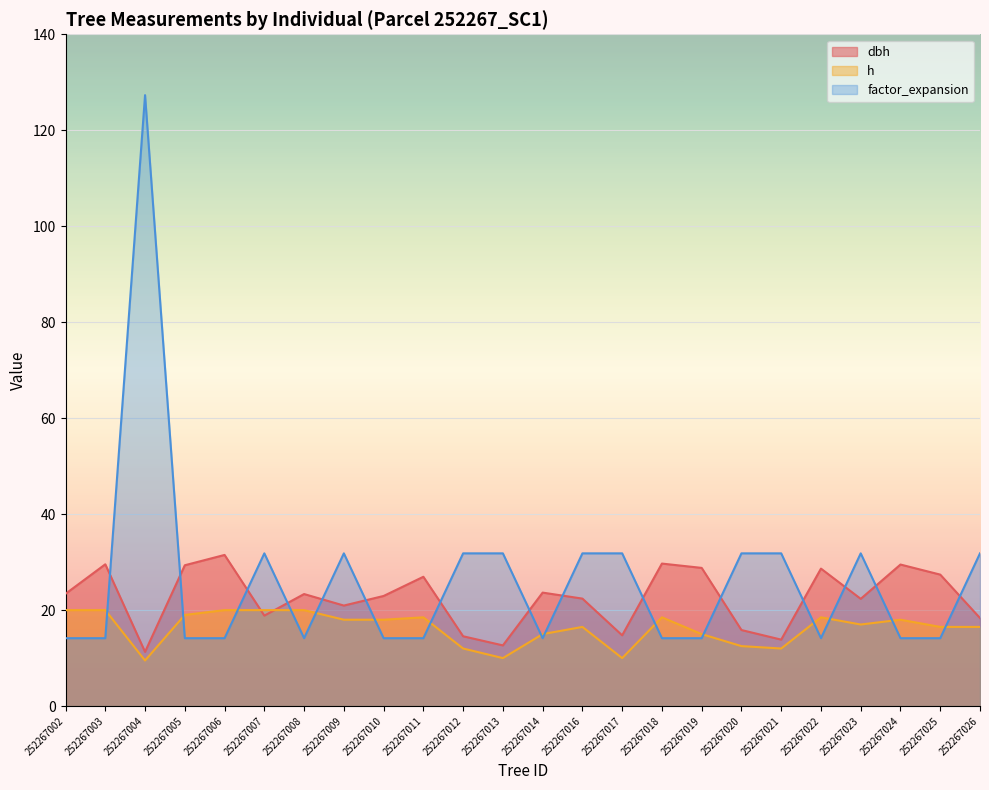

At 252267009, list the series in order from smallest to largest.

h, dbh, factor_expansion